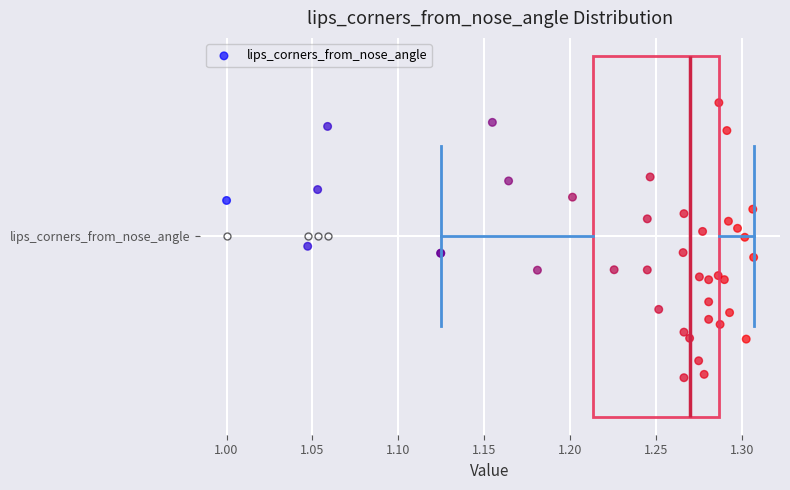

Where does the right whisker of the box for lips_corners_from_nose_angle end on the x-axis? The values are not printed on the chart, so give them approximately, as read against the axis.

1.305